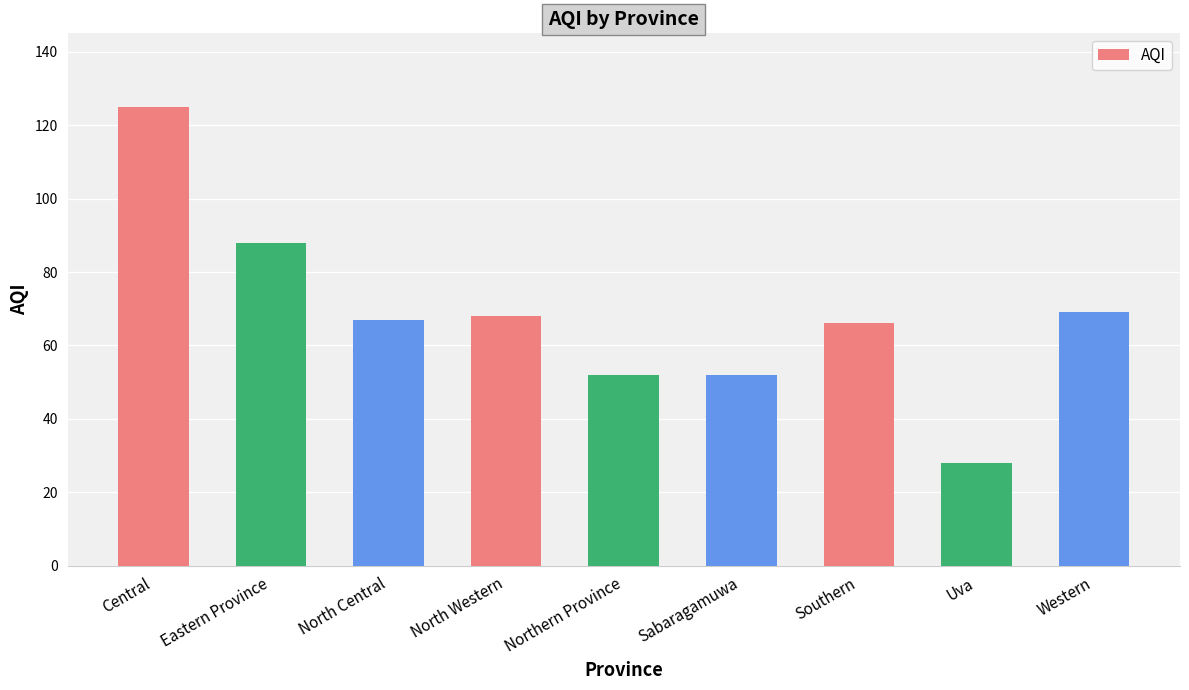

What is the label of the 1st bar from the right?

Western